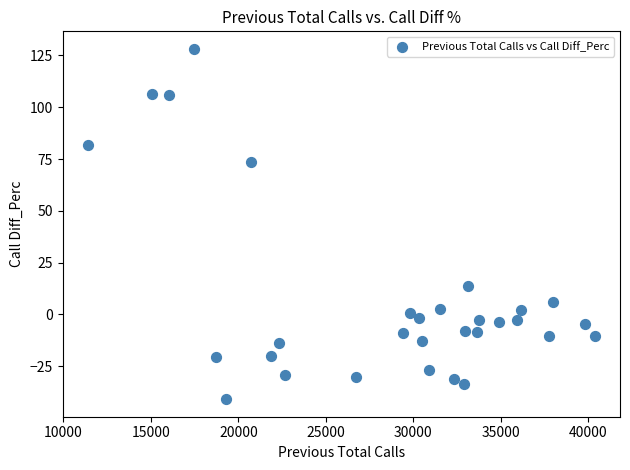

What is the range of Y values (max minus min)?

169.1